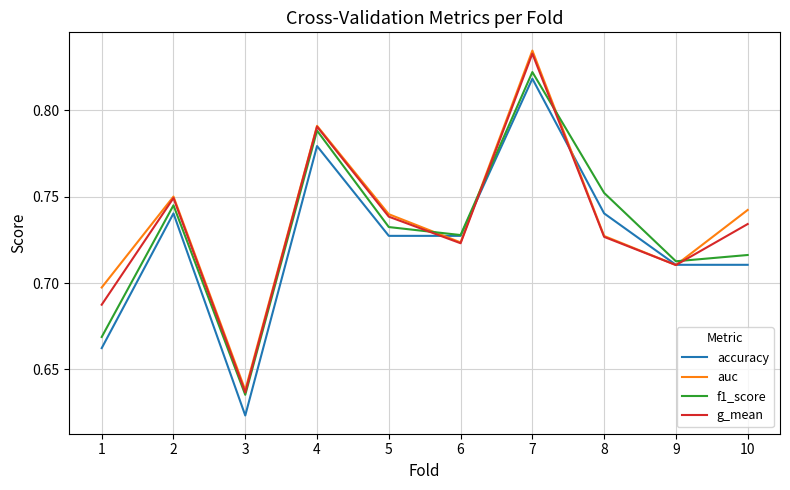

What is the difference between the maximum and second lowest values in the auc series?

0.1